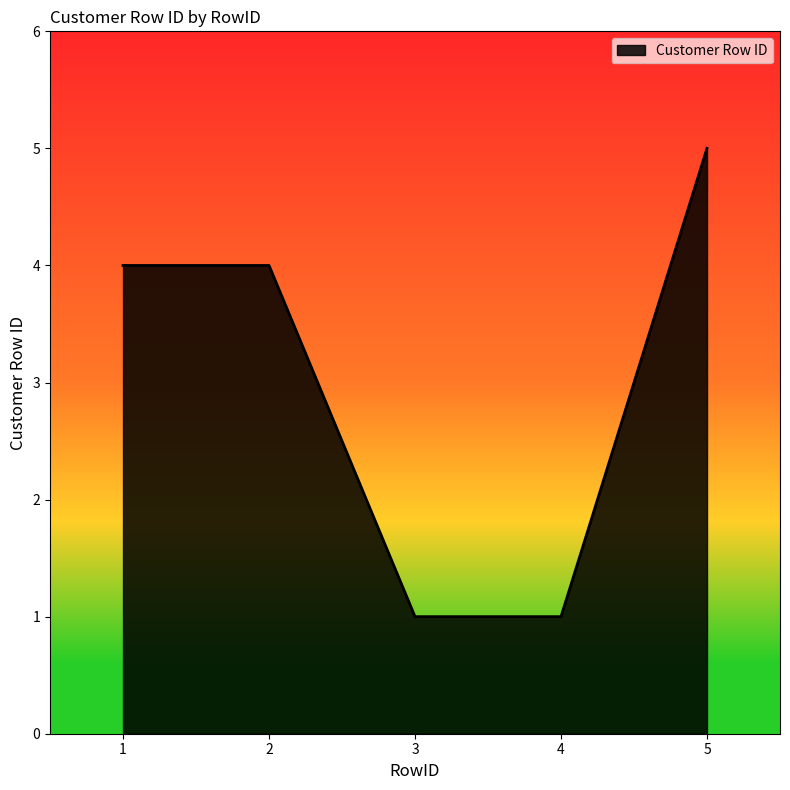

Read the value at 2.

4